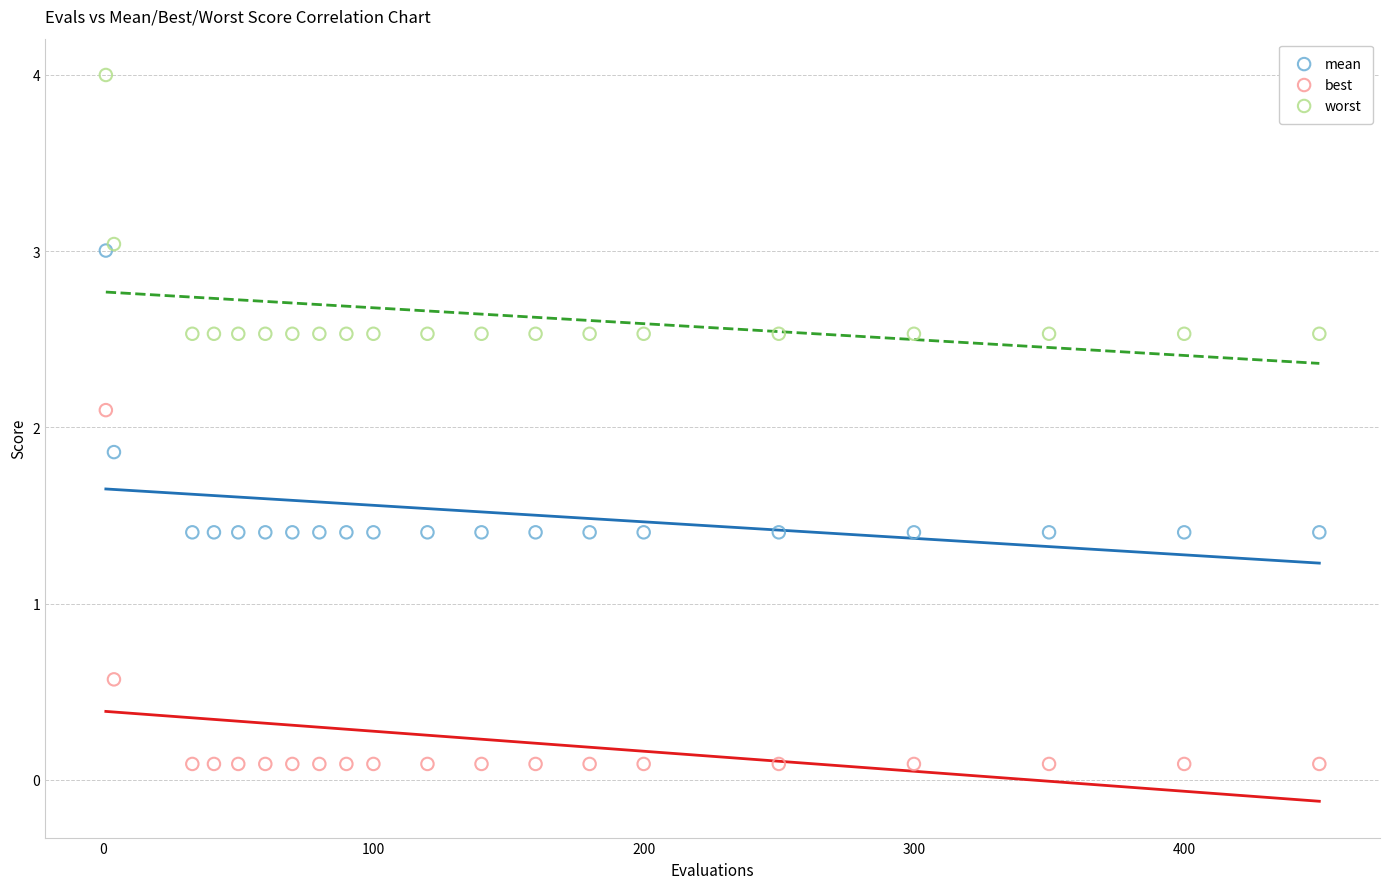

Which series reaches the minimum Y coordinate?

best